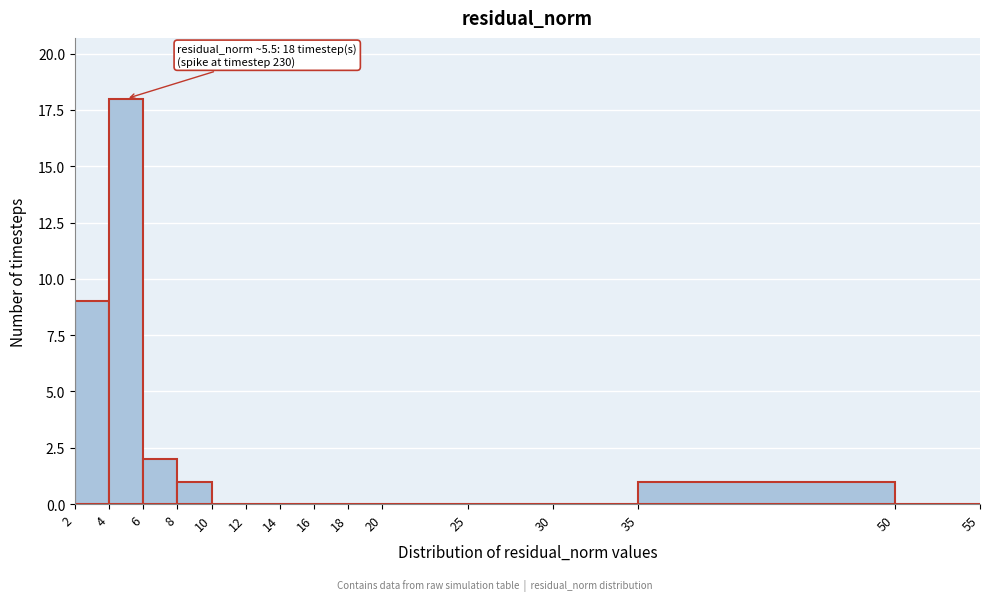

Over which range of the x-axis is the bar tallest?

4 to 6